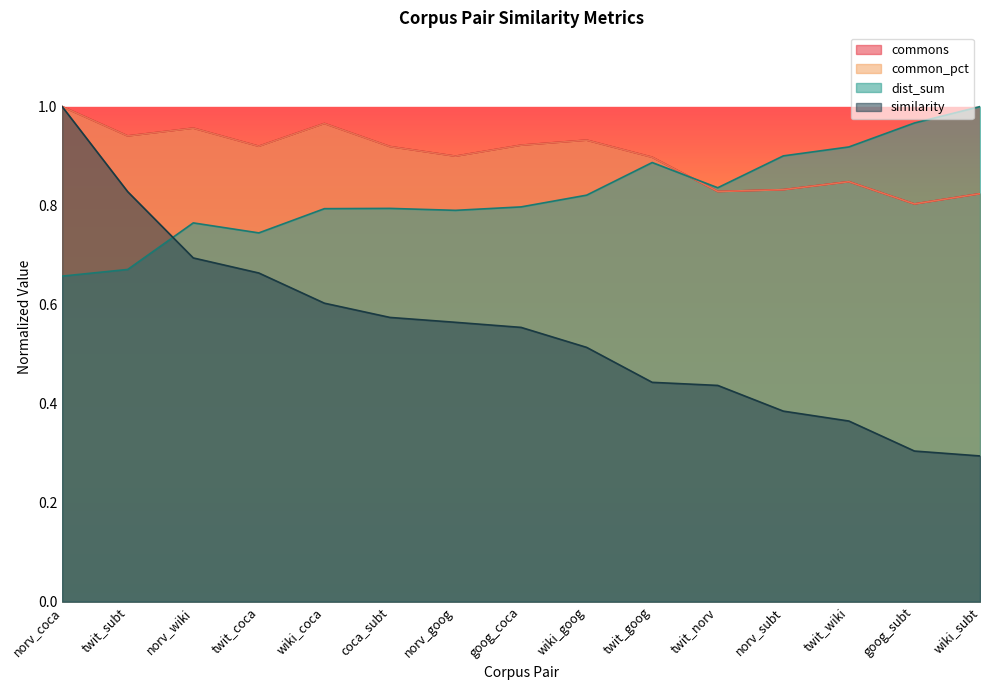

Between wiki_coca and twit_coca, which is larger?

wiki_coca